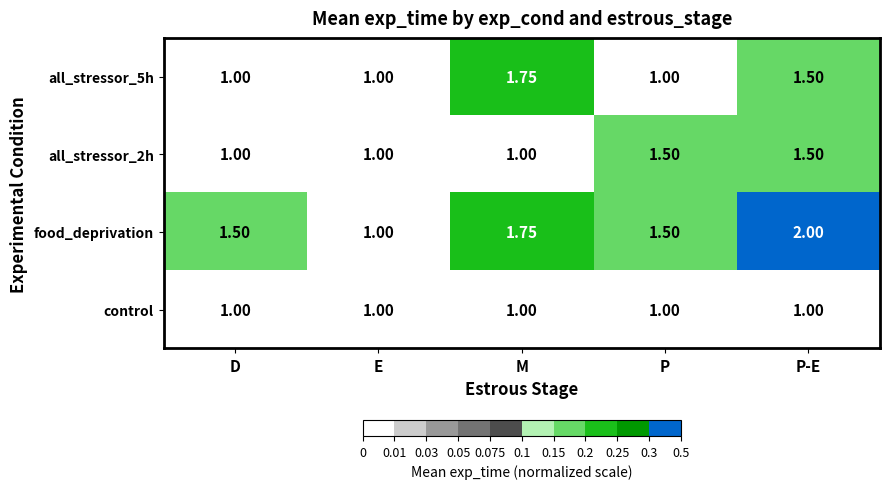

At which category does the chart reach its peak across all series?

P-E